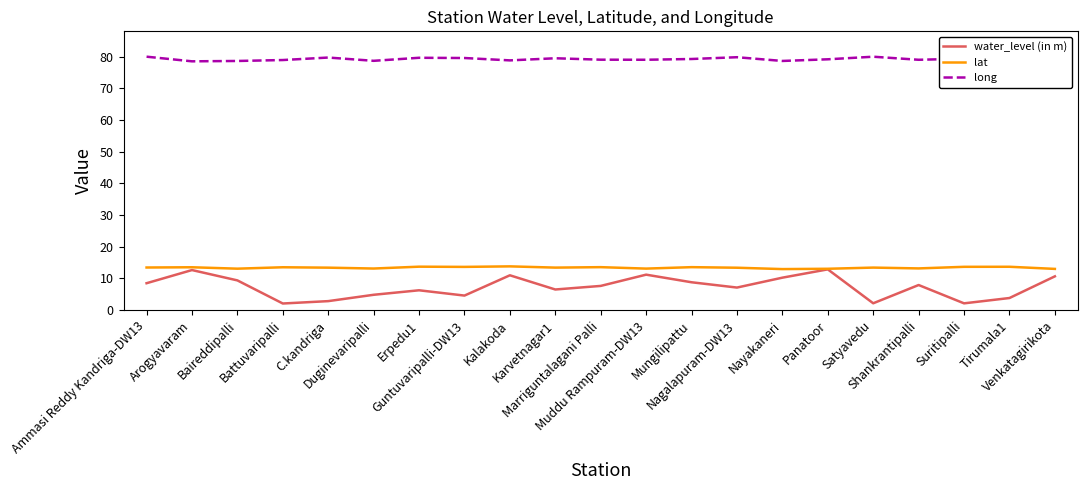

How many values in the lat series are below 13?

1